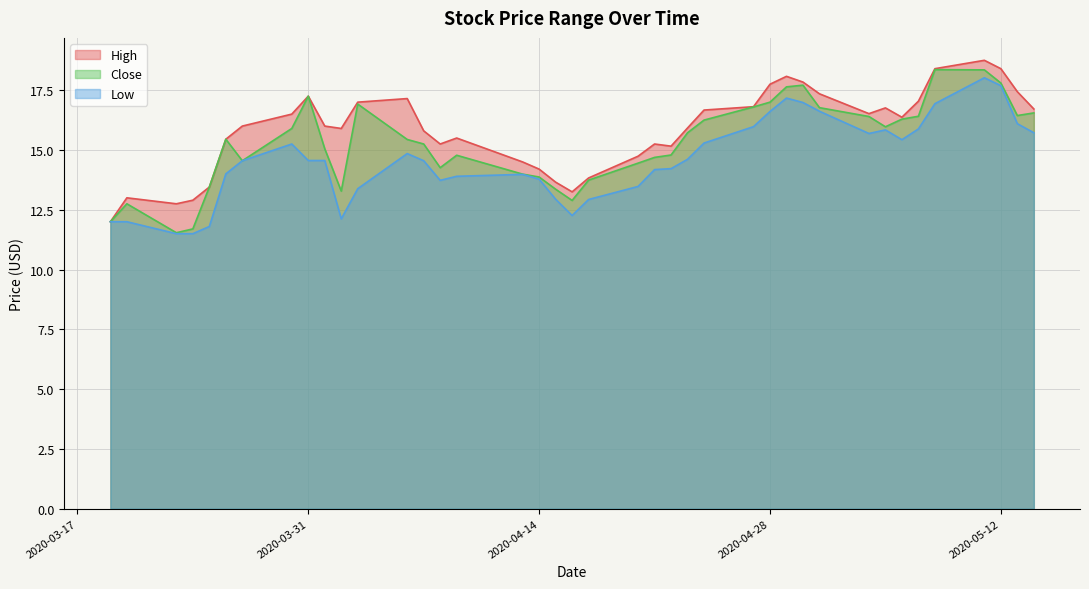

What is the sum of all Low values?

582.6